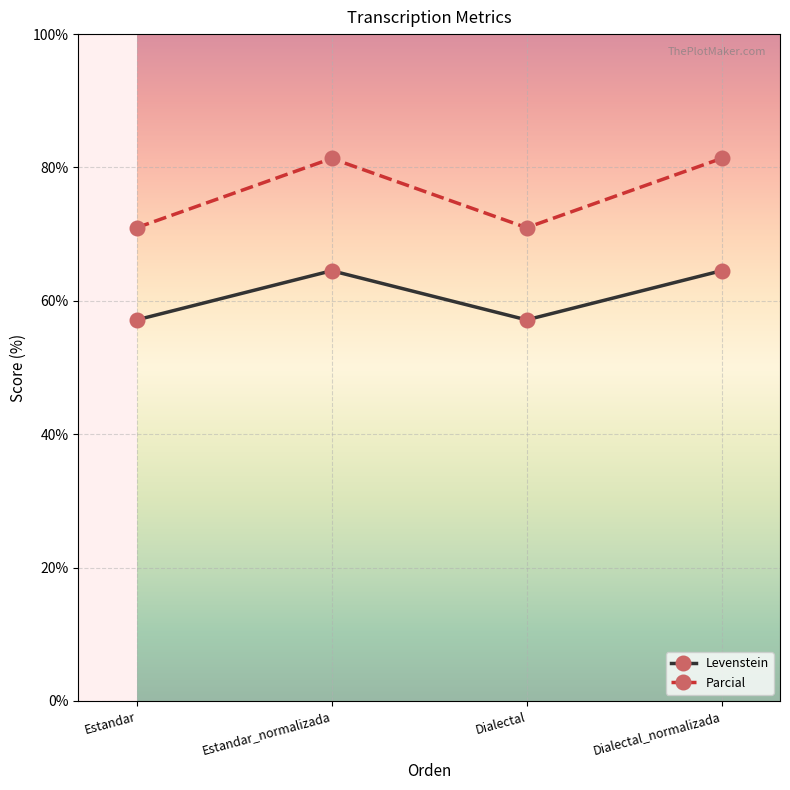

What is the minimum value for Parcial?

71.0